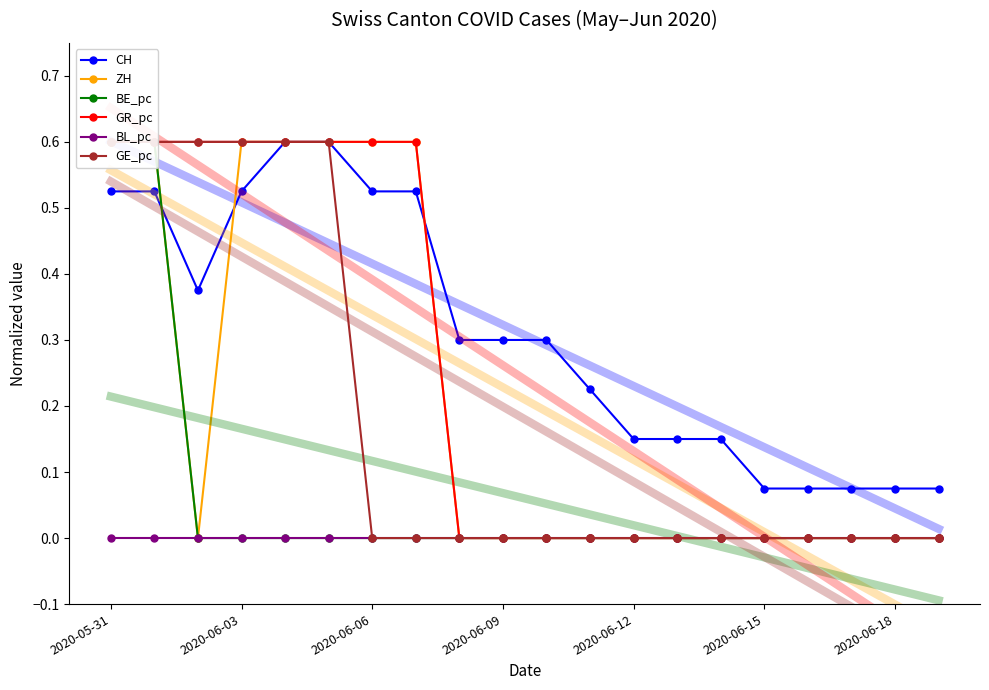

How many interior local valleys does the ZH series have?

1